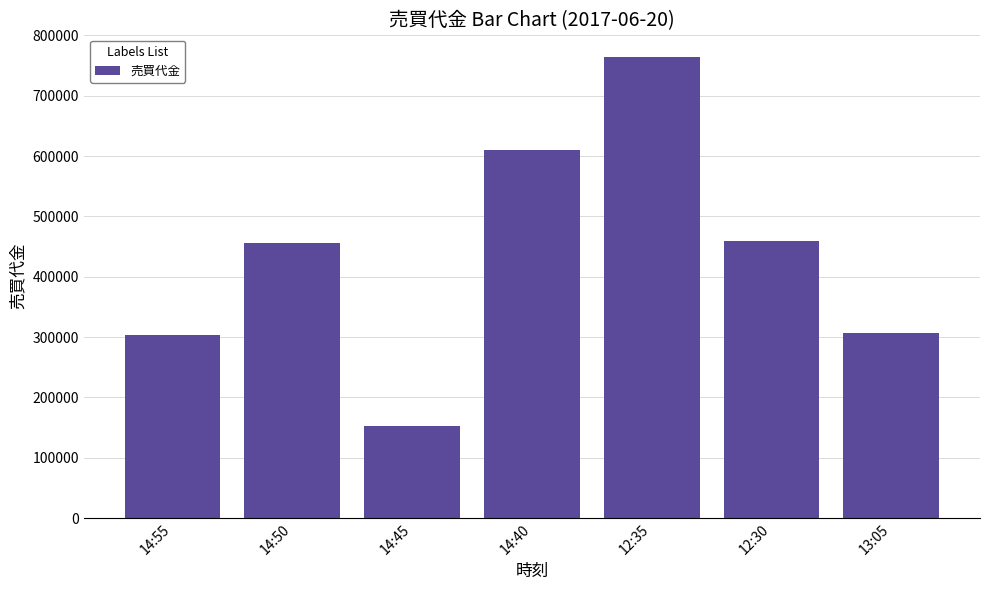

Is it true that the value at 13:05 is 507262?

False